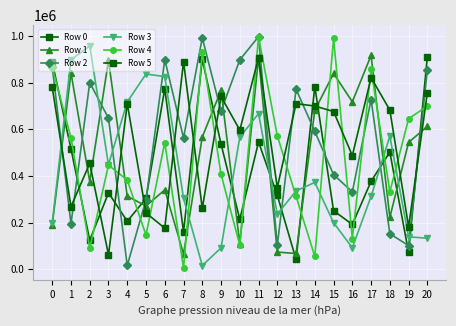

Count the number of categories in the chart.

21